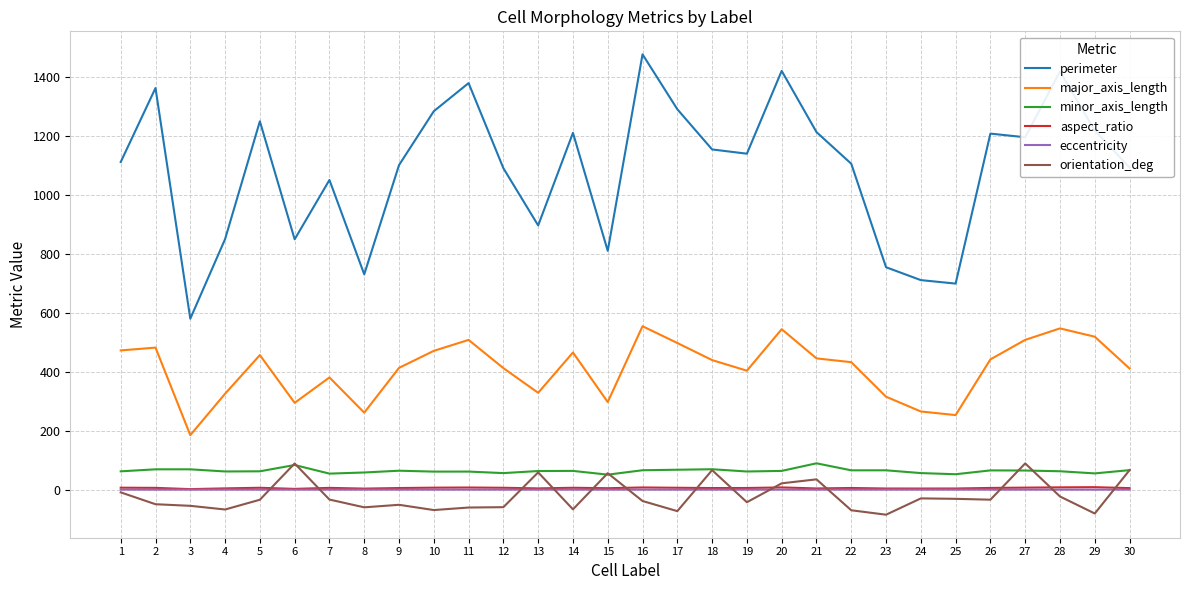

What is the difference between the maximum and minimum values in the perimeter series?

896.4